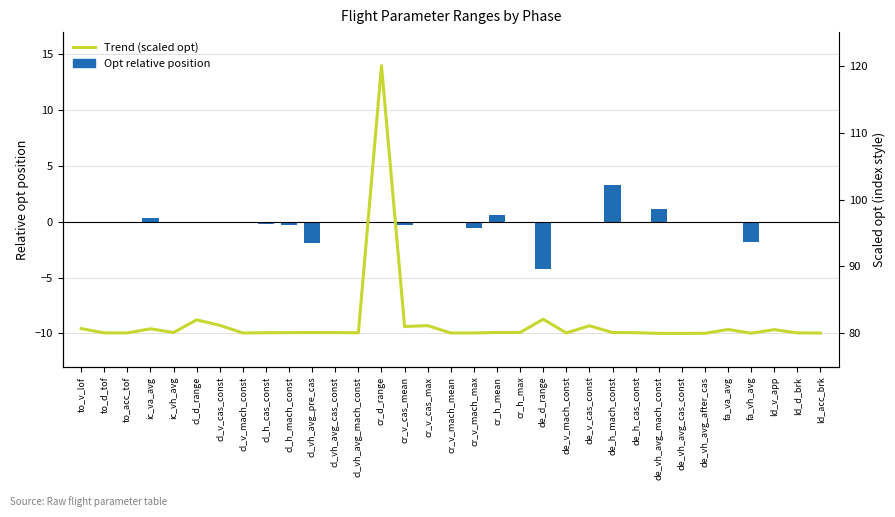

The Opt relative position series shows -0.0 at cl_h_cas_const. True or false?

False